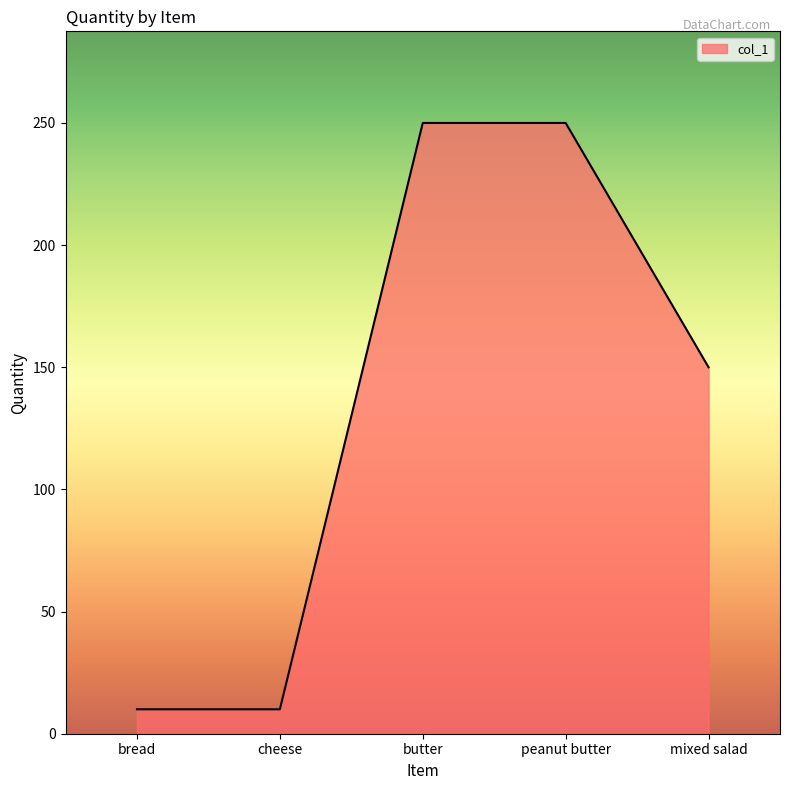

True or false: the data shows 250 at butter.

True